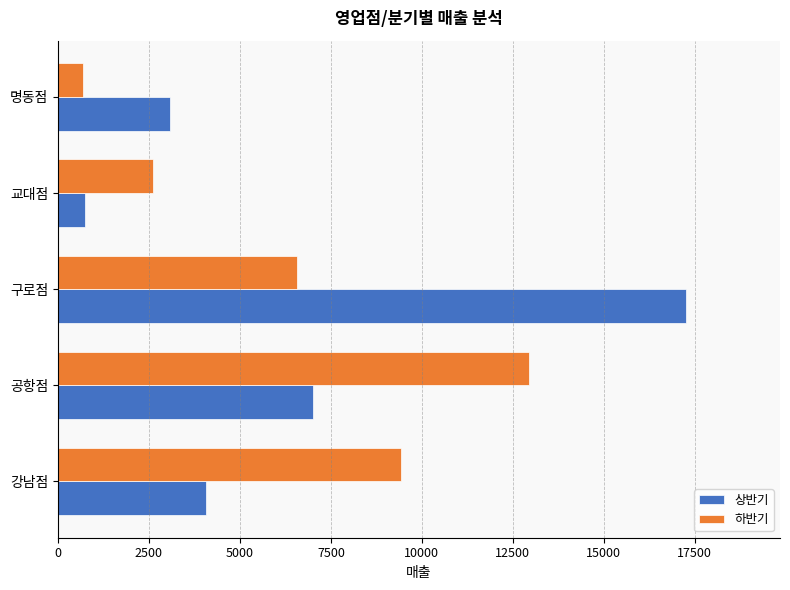

What is the difference between the maximum and minimum values in the 하반기 series?

12250